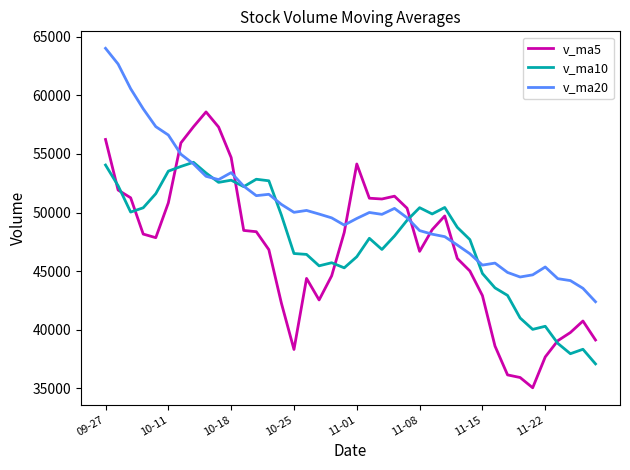

What is the maximum value for v_ma20?

64015.3